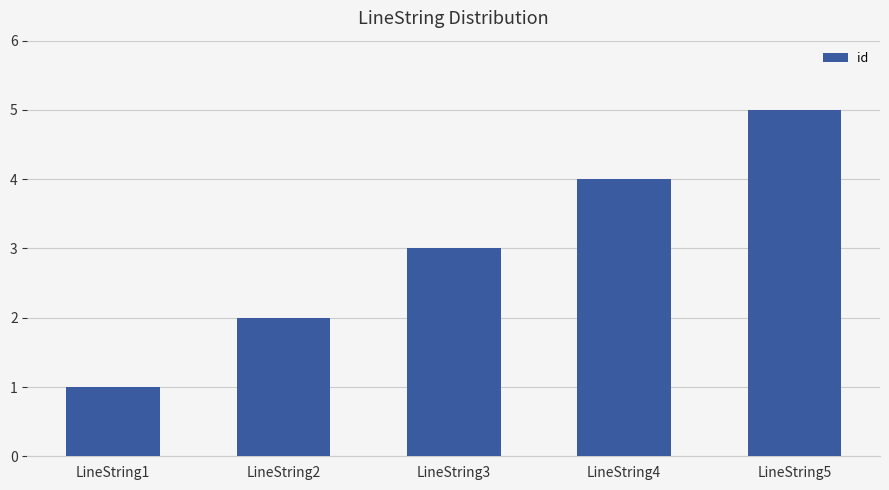

What is the difference between the values at LineString3 and LineString2?

1